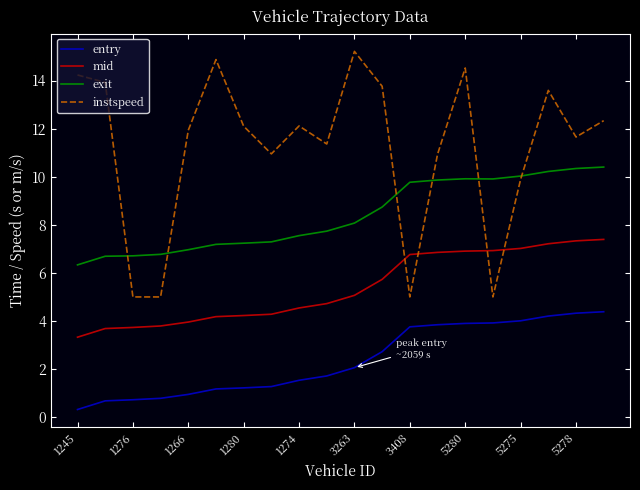

Count the number of categories in the chart.

20